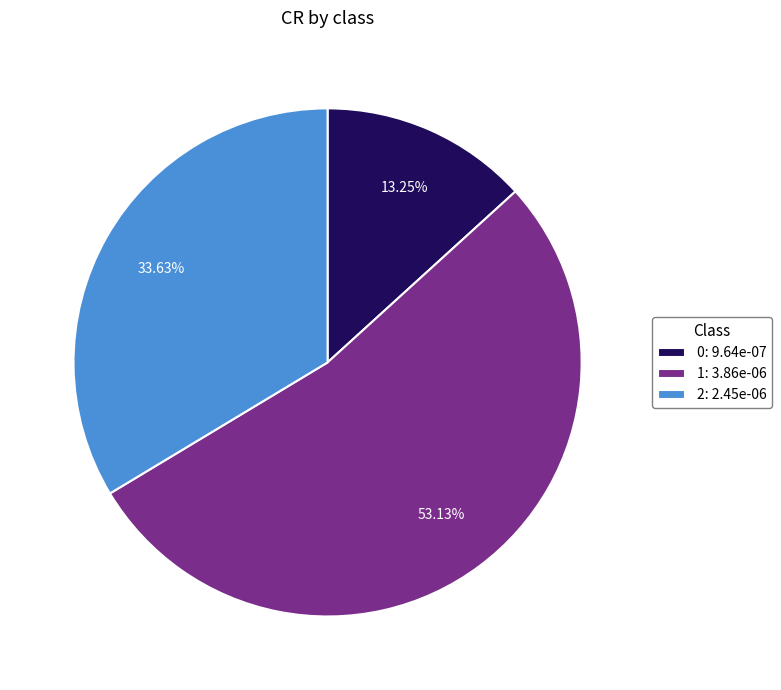

The 2 slice represents 34% of the pie. True or false?

True